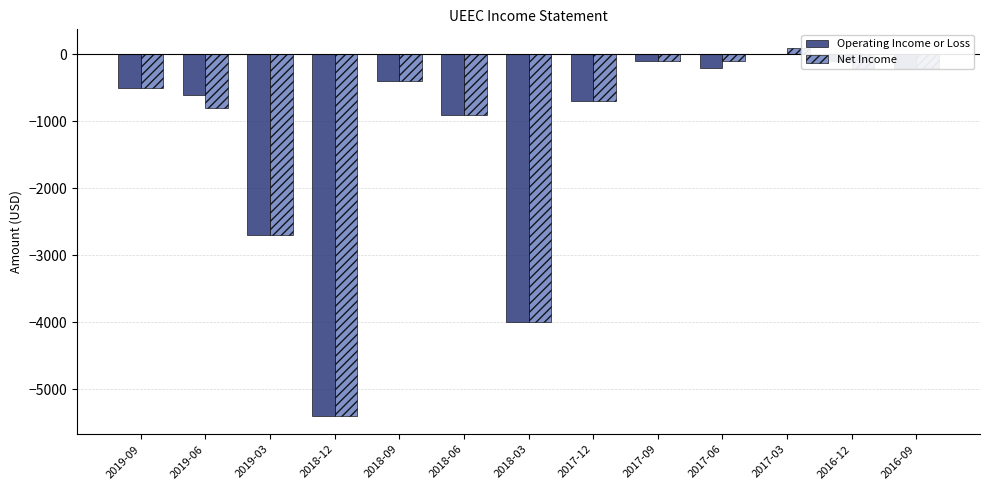

What is the sum of all Net Income values?

-15900